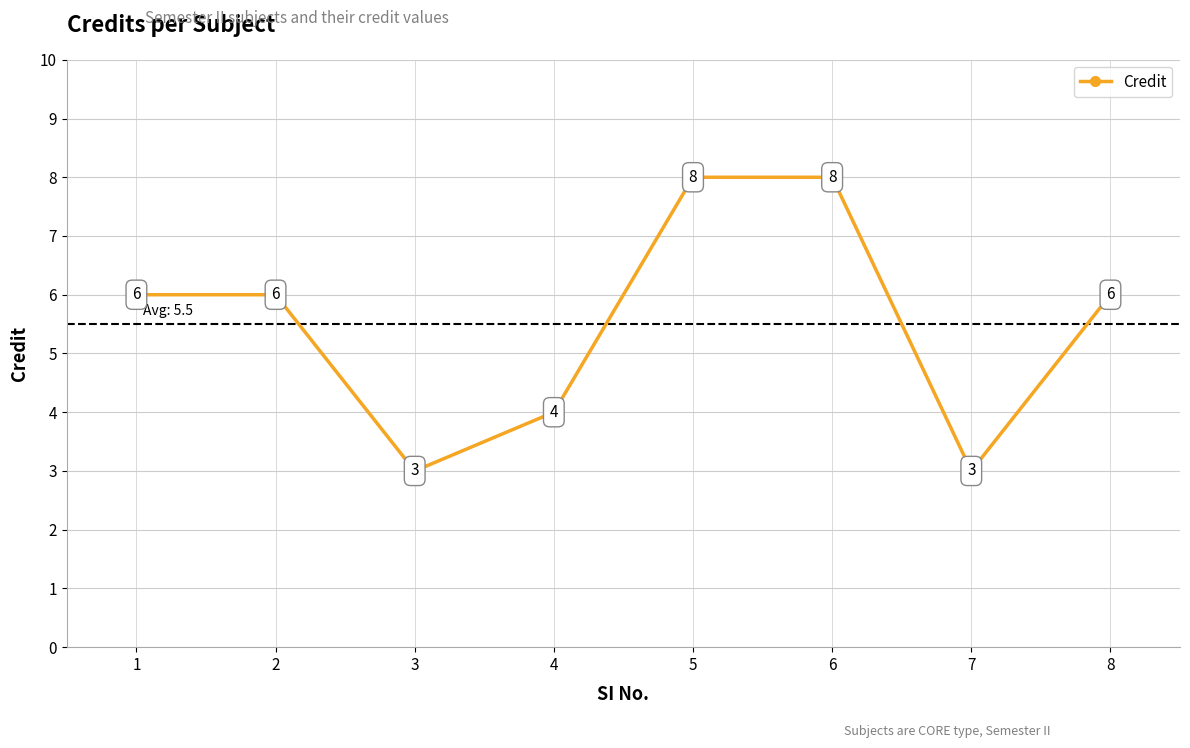

What is the change in value from 3 to 4?

+1